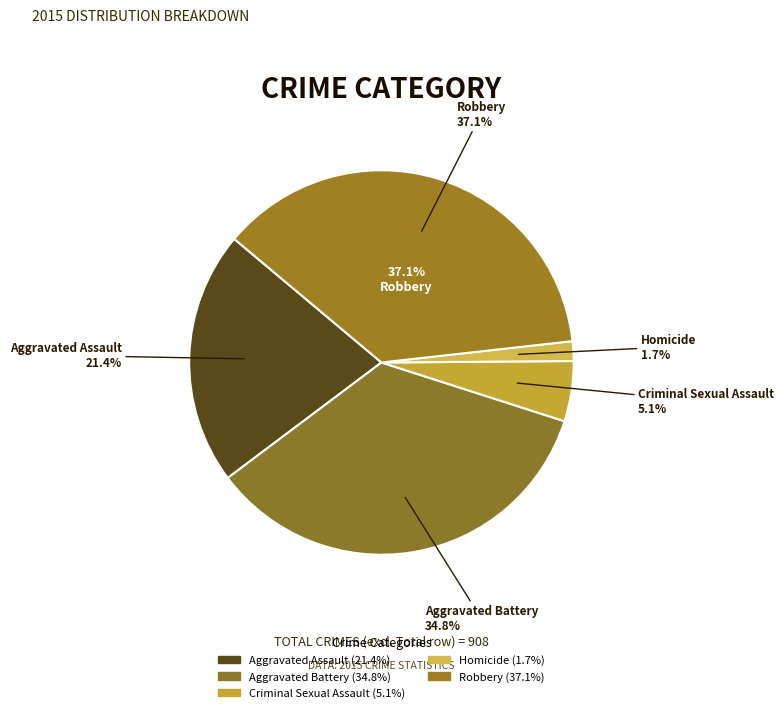

What percentage is the Criminal Sexual Assault slice, to the nearest percent?

5%